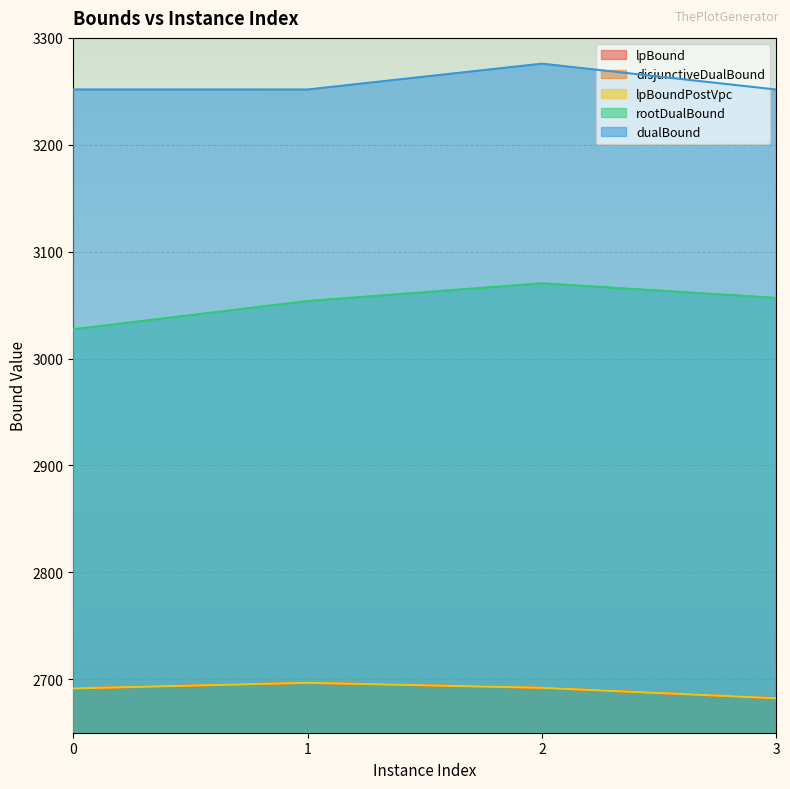

What is the approximate value of lpBound at 2?

2692.0